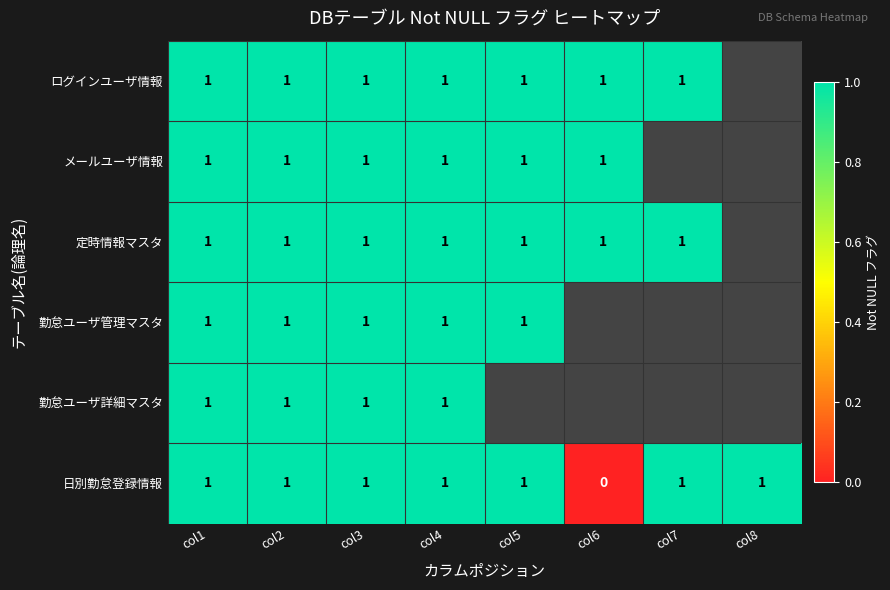

True or false: 勤怠ユーザ詳細マスタ has a value of 0.5 at col3.

False